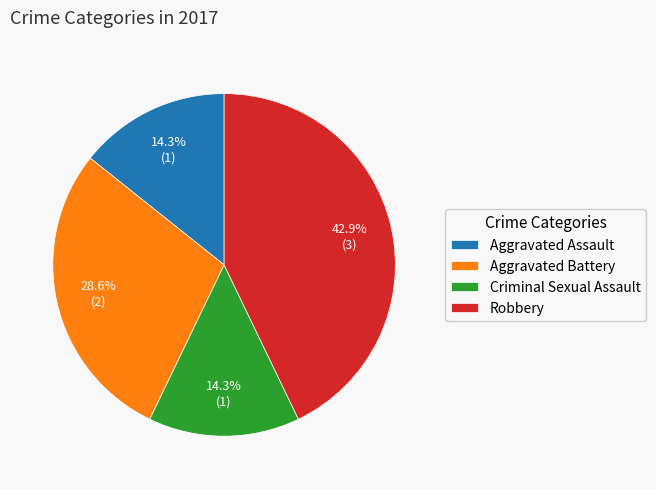

What percentage is the Aggravated Assault slice, to the nearest percent?

14%